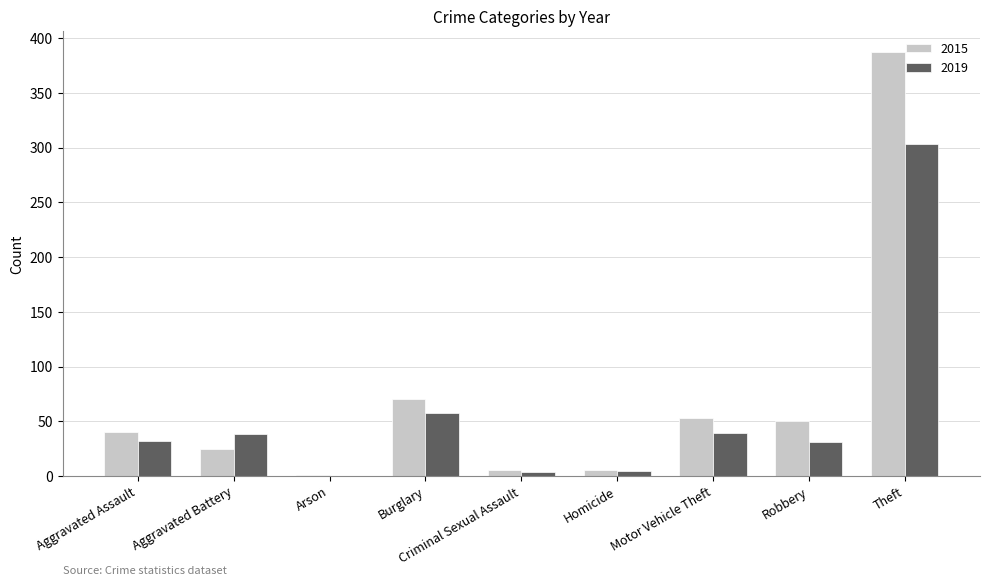

True or false: 2015 has a value of 572 at Theft.

False